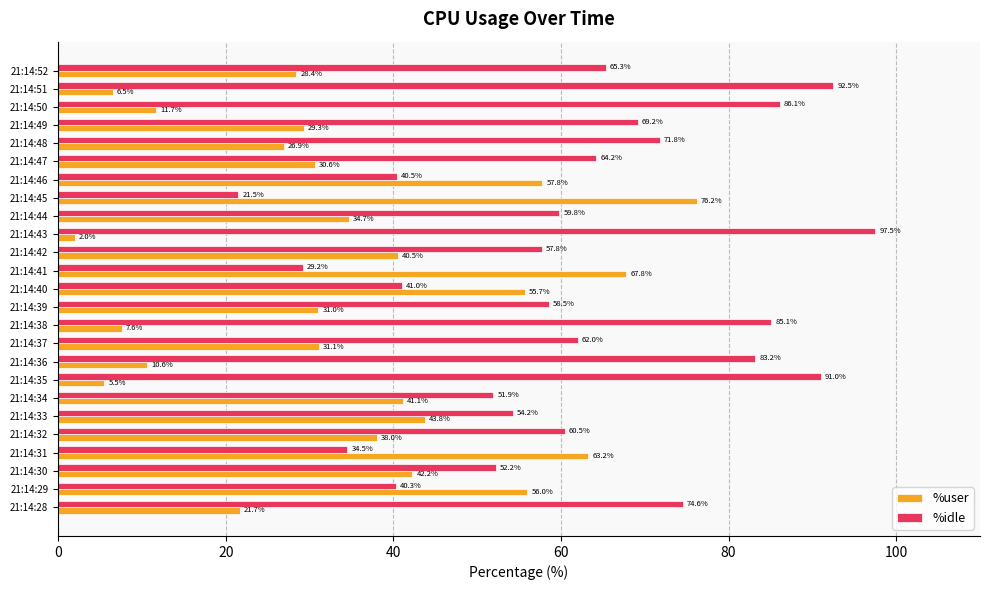

At which category does the chart reach its peak across all series?

21:14:43